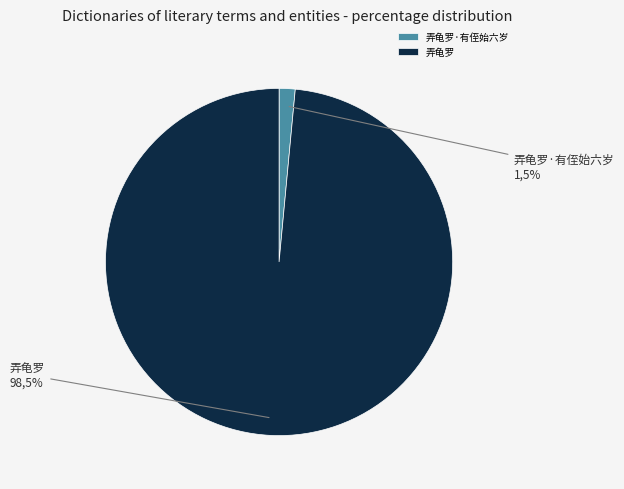

To the nearest percent, what is the average slice percentage?

50%